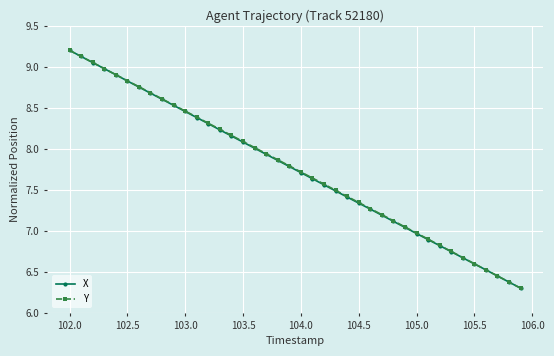

What is the value of the X point at the 9th from the left?

8.6